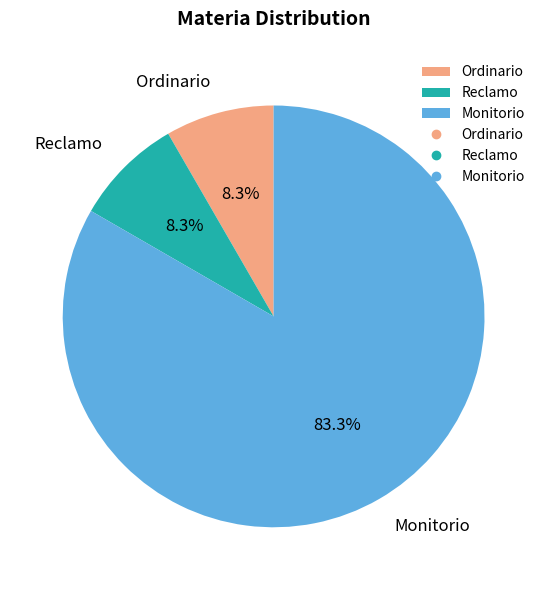

Count the number of slices in the pie.

3